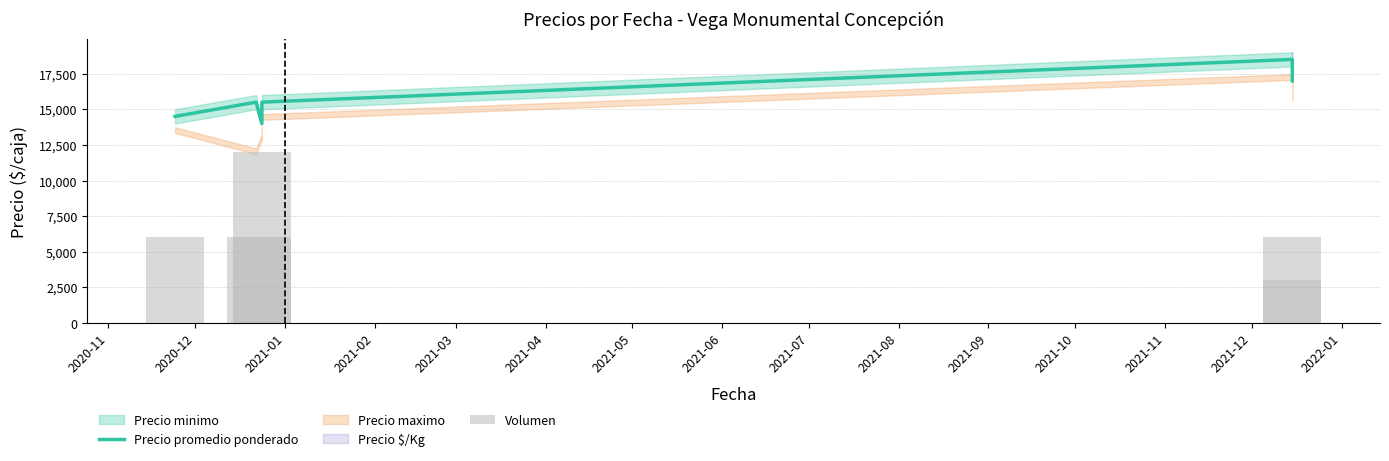

What position from the left is 2021-04?

6